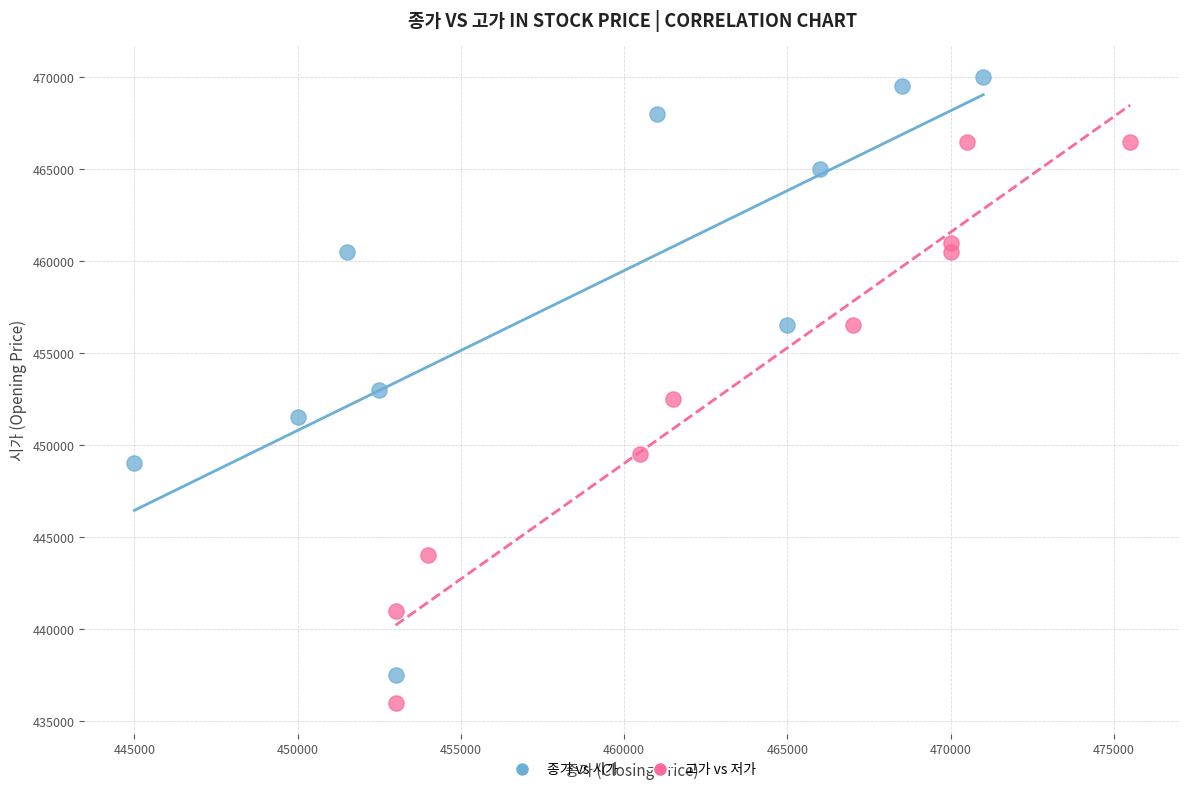

What are all the series names shown in the legend?

종가 vs 시가, 고가 vs 저가